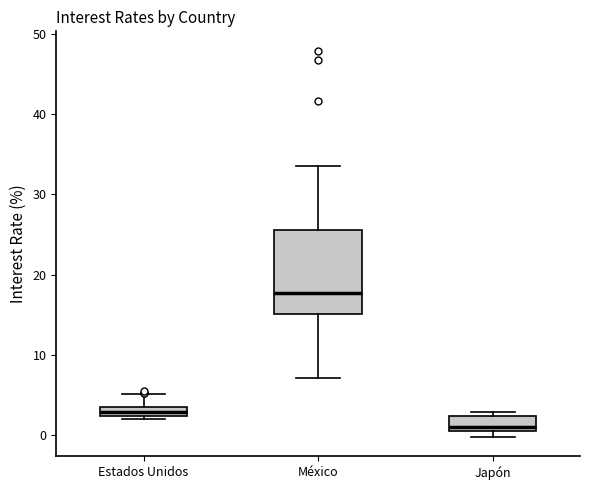

Which box's median line is the lowest?

Japón